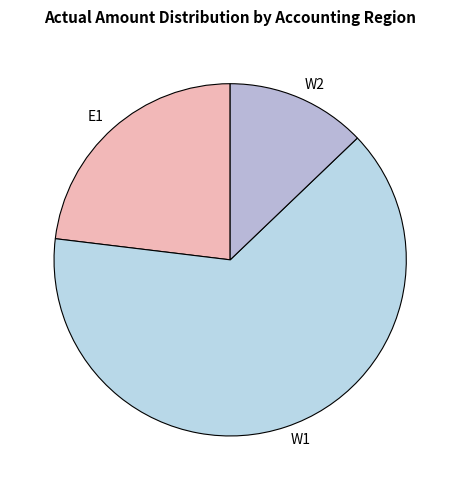

Does W1 account for over 50% of the chart?

Yes